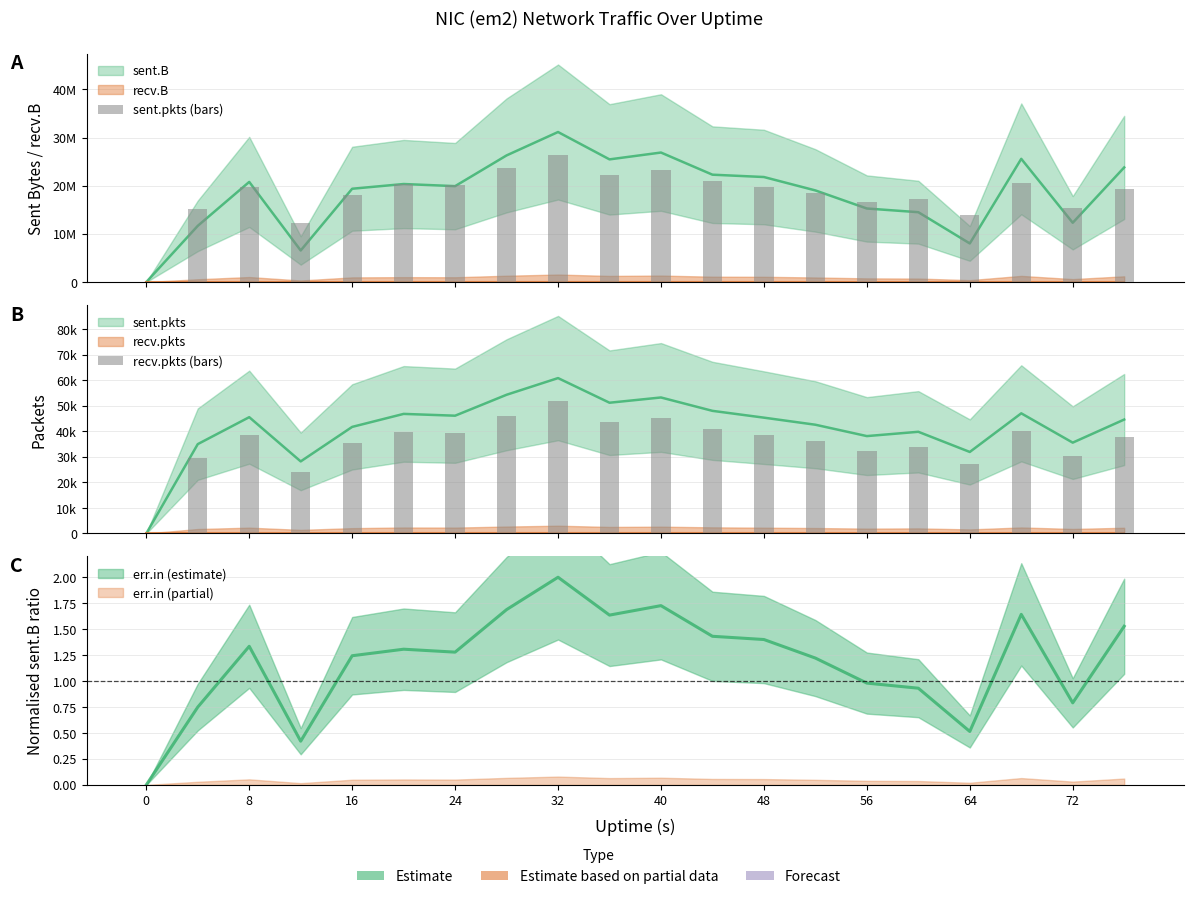

Are the bars horizontal?

No